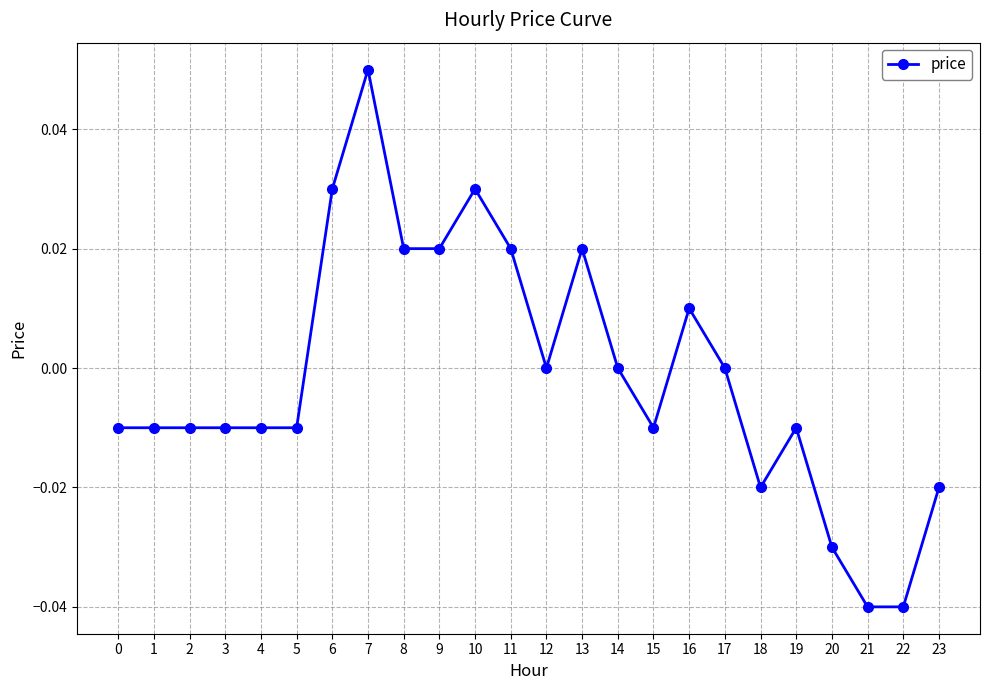

Between 9 and 14, which is larger?

9